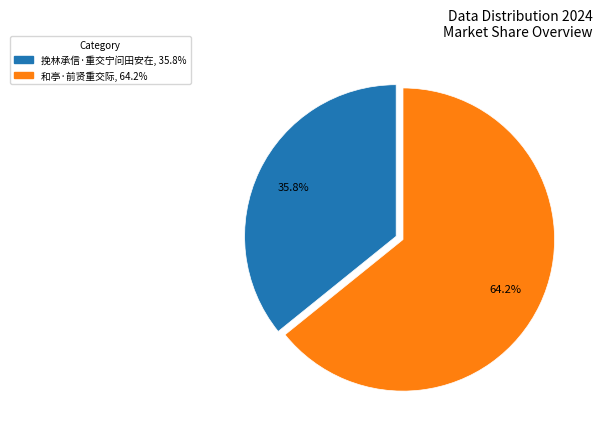

The 和亭·前贤重交际 slice represents 75% of the pie. True or false?

False